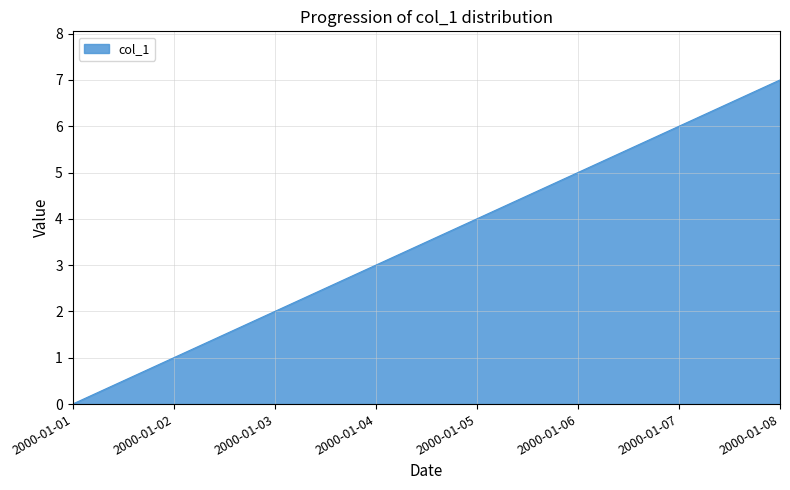

How many values are between 2 and 6?

5